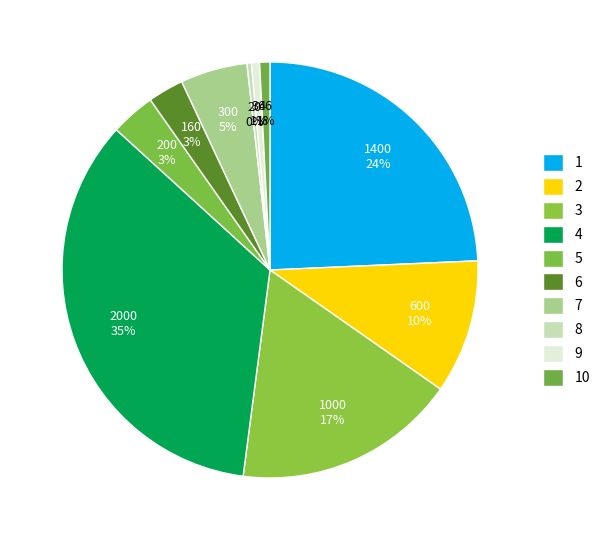

The 6 slice represents 3% of the pie. True or false?

True